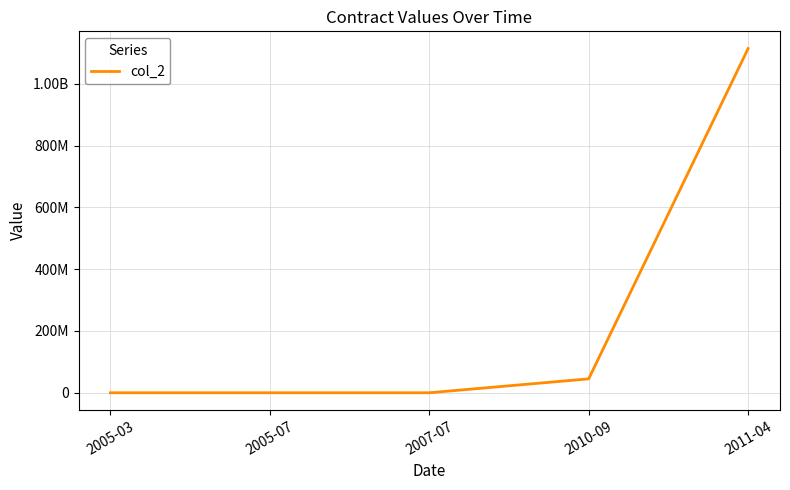

Is it true that the value at 2011-04 is 1114000000?

True